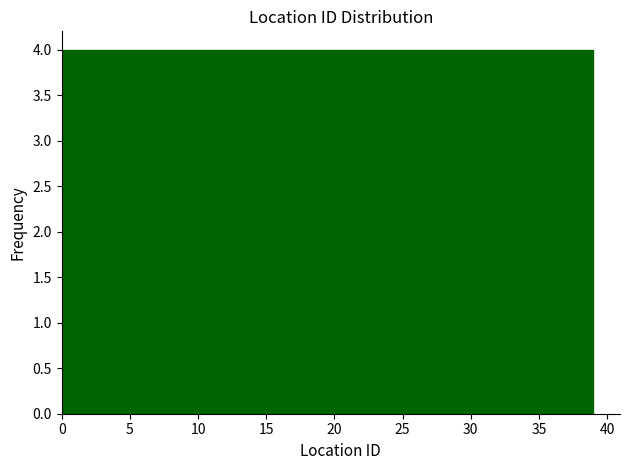

Reading left to right, transcribe this chart: for each bar, give the range it covers on the x-axis and its height. Neither the bar edges nor the heights are printed on the chart, so give them approximately, as read against the axes.

0.0 to 3.9: 4
3.9 to 7.8: 4
7.8 to 11.7: 4
11.7 to 15.6: 4
15.6 to 19.5: 4
19.5 to 23.4: 4
23.4 to 27.3: 4
27.3 to 31.2: 4
31.2 to 35.1: 4
35.1 to 39.0: 4